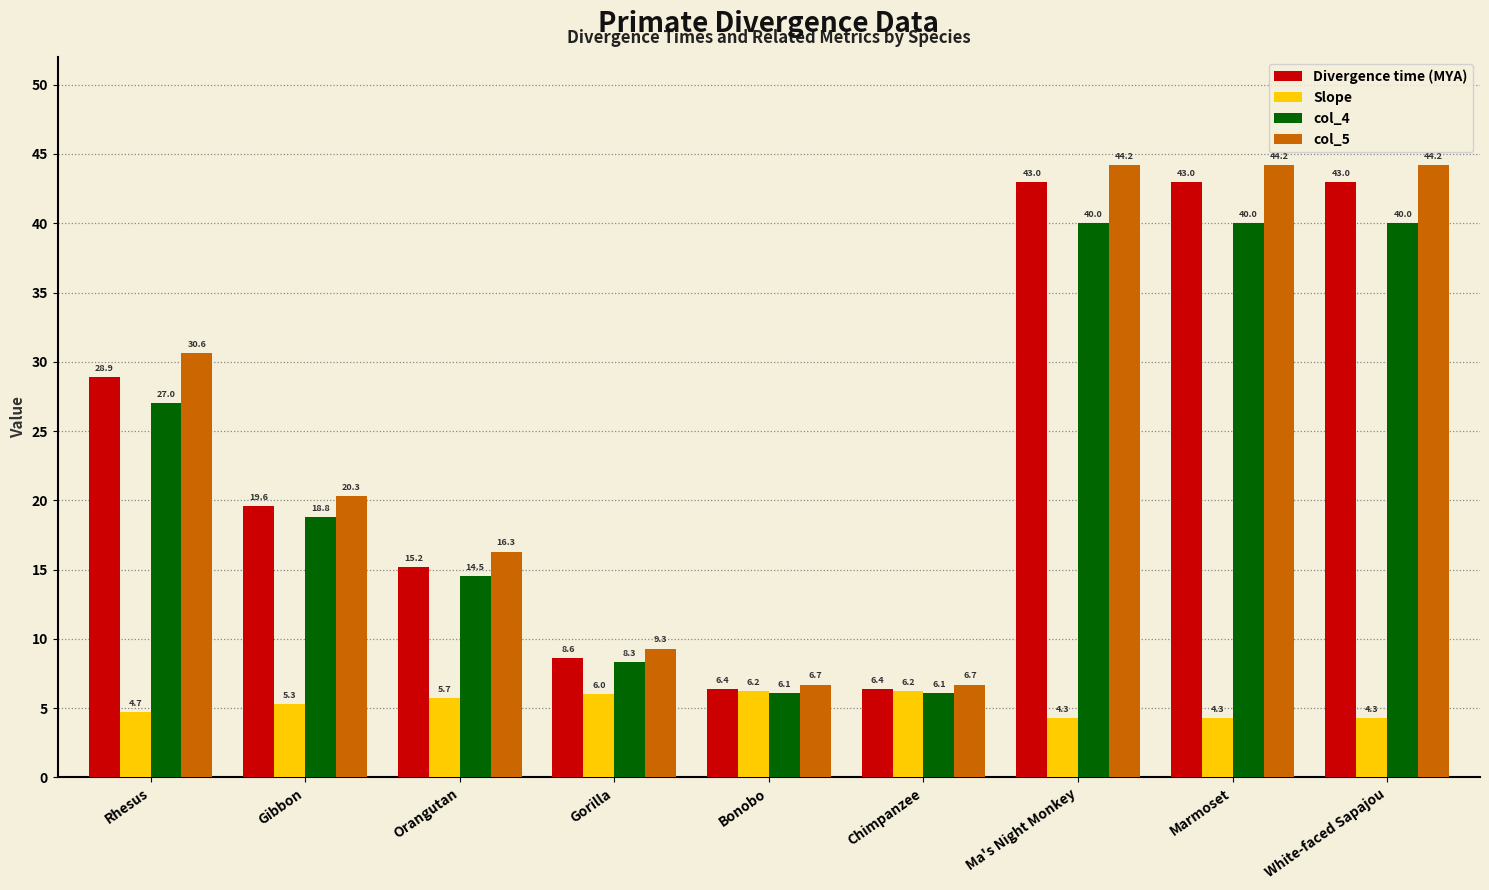

What is the label of the 3rd bar from the right?

Ma's Night Monkey